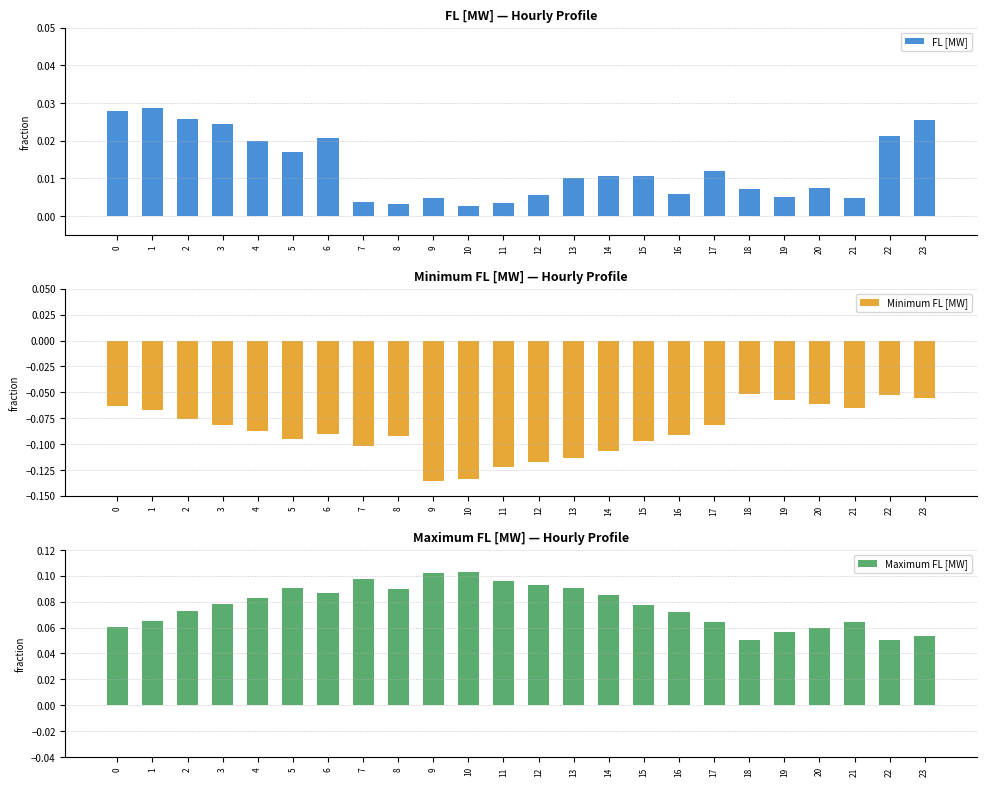

List the labels in order of Minimum FL [MW] value, largest first.

18, 22, 23, 19, 20, 0, 21, 1, 2, 17, 3, 4, 6, 16, 8, 5, 15, 7, 14, 13, 12, 11, 10, 9